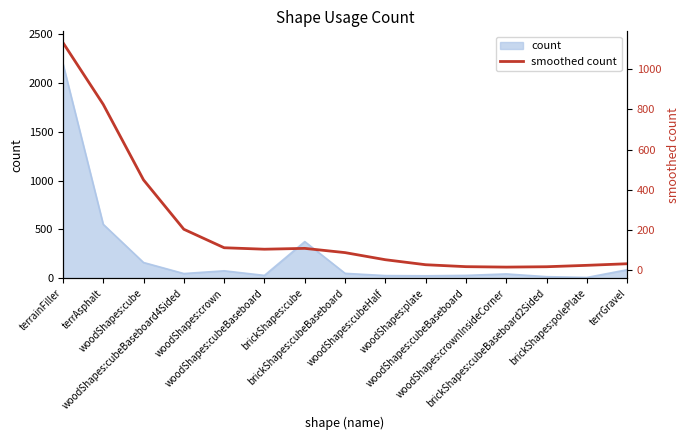

The chart shows a value of 24.5 at brickShapes:polePlate. True or false?

True